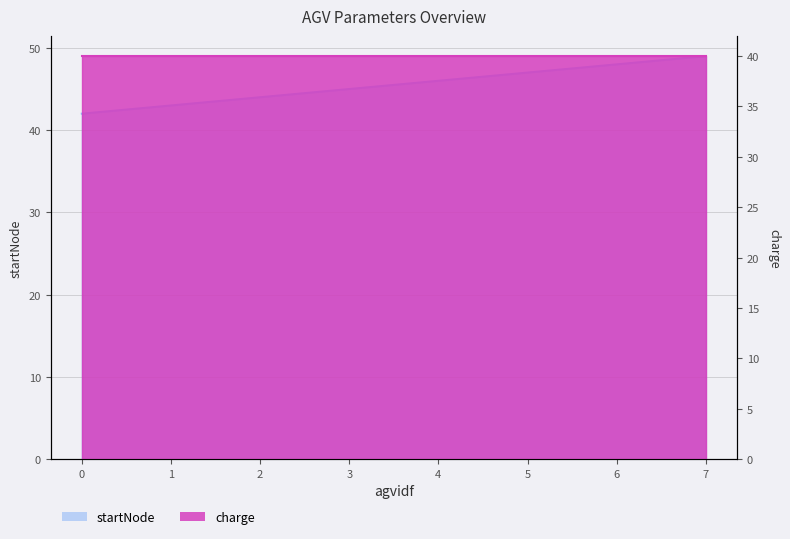

Count the values in the range 44 to 48.

5